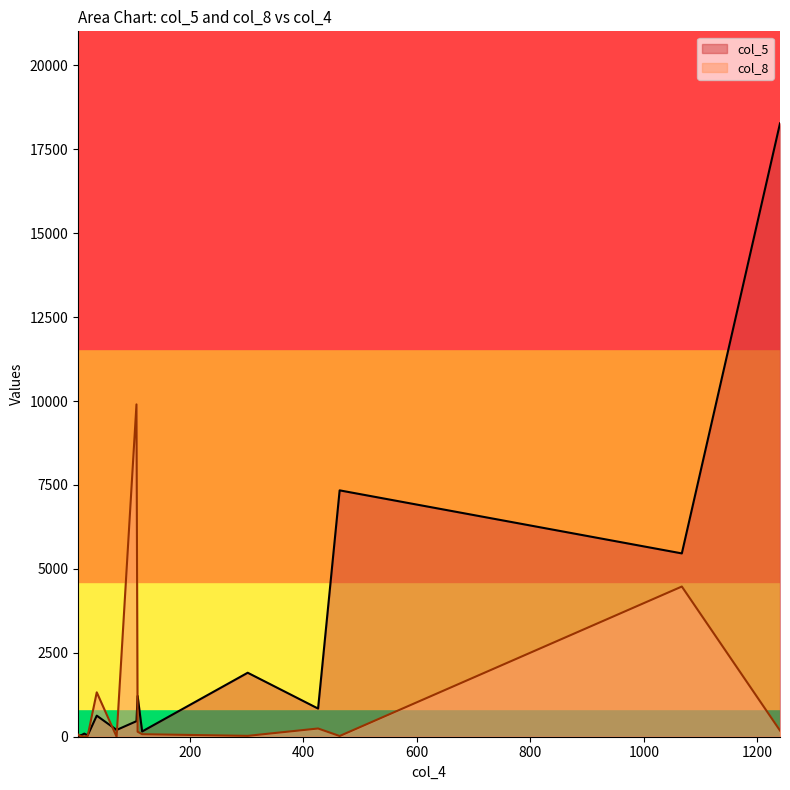

Reading right to left, extract all data points from this chart.

col_5: 20=39	71=202	116=157	8=49	106=463	36=628	464=7339	108=1214	3=3	9=48	14=93	1240=18272	1067=5461	302=1906	426=839
col_8: 20=22	71=0	116=75	8=9	106=9900	36=1322	464=21	108=149	3=66	9=15	14=2	1240=184	1067=4474	302=26	426=245